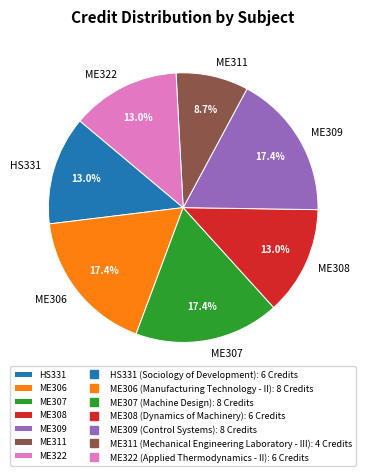

How many slices are in this pie chart?

7